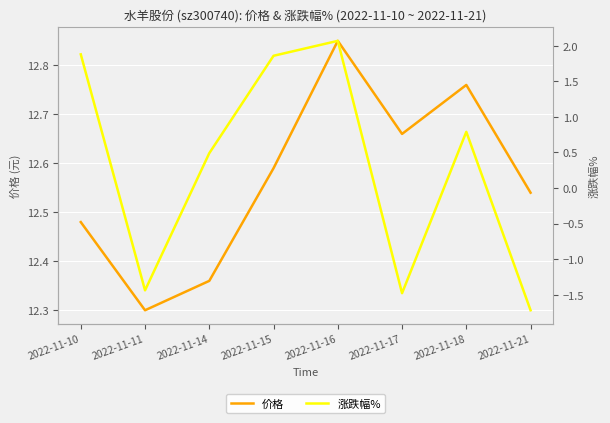

What is the sum of all 价格 values?

100.5